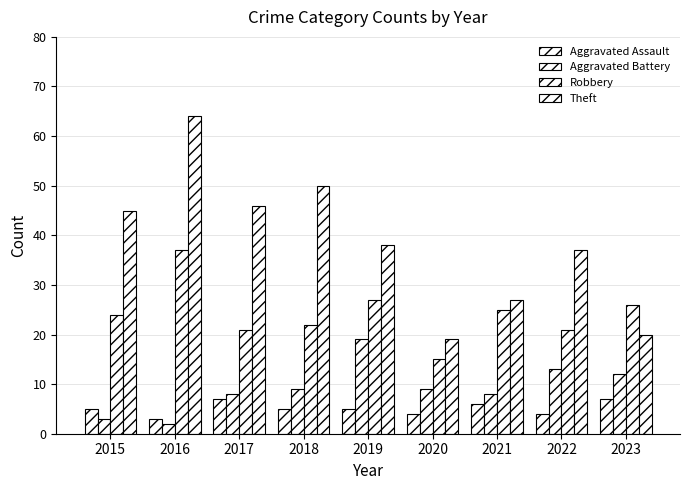

How many data points in Theft are less than 38?

4